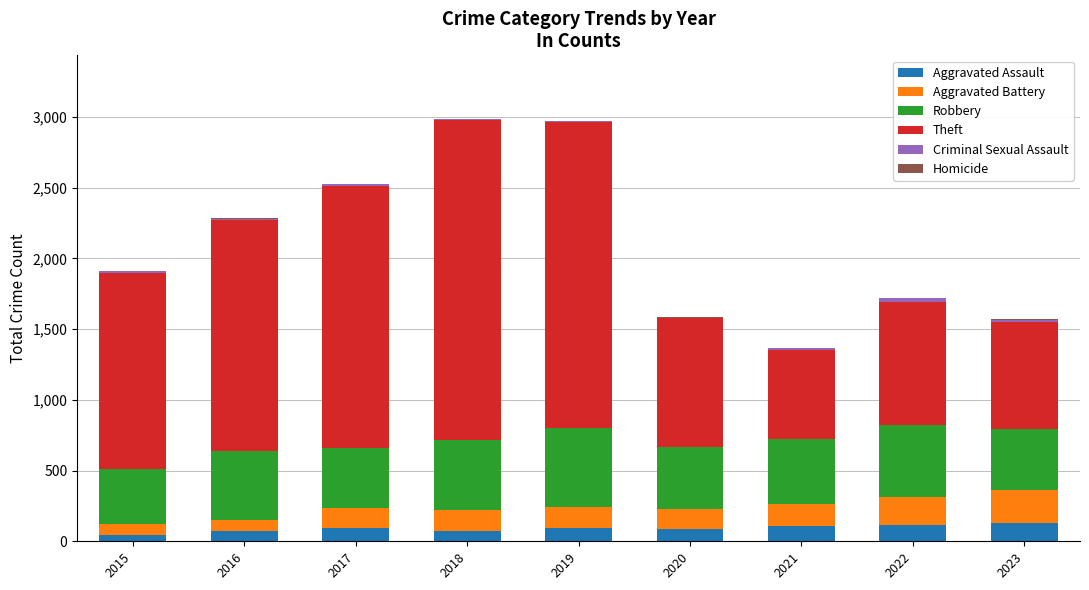

What is the highest value of the Aggravated Assault series?

126